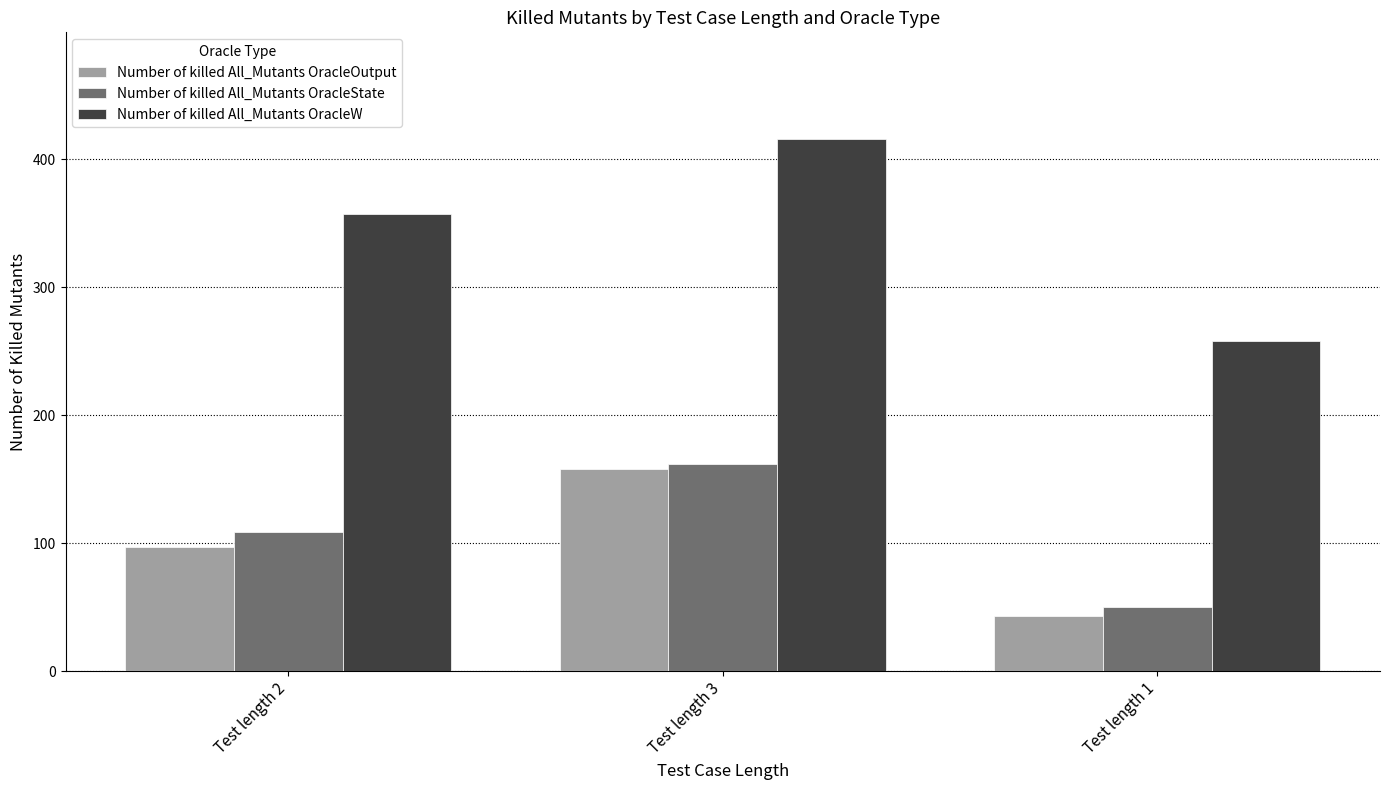

Between Test length 2 and Test length 1, which series saw the biggest shift?

Number of killed All_Mutants OracleW